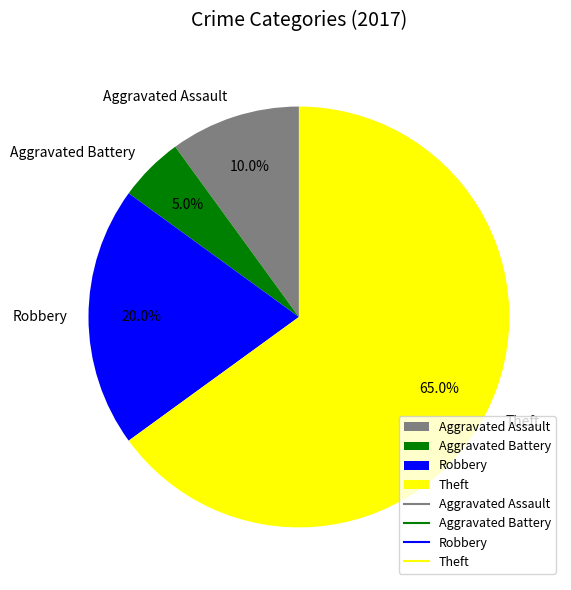

What is the ratio of the value at Robbery to the value at Aggravated Battery?

4.0